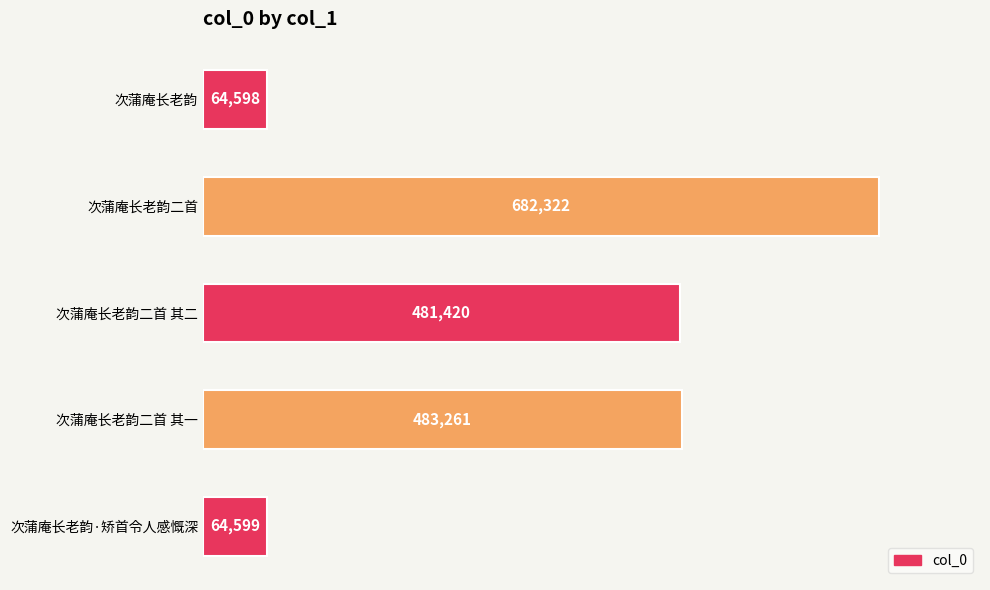

At which category does the chart reach its minimum across all series?

次蒲庵长老韵